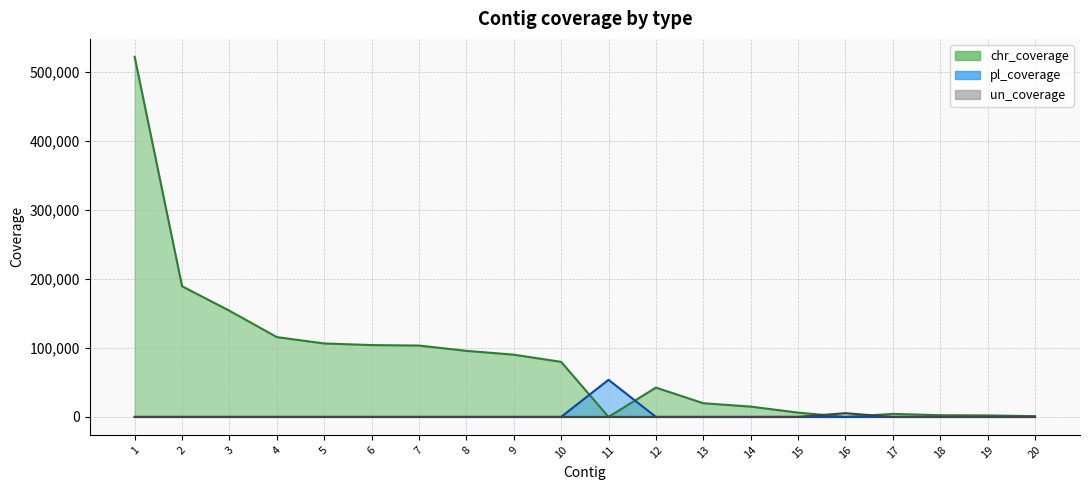

List the series in order of their peak value, lowest first.

un_coverage, pl_coverage, chr_coverage